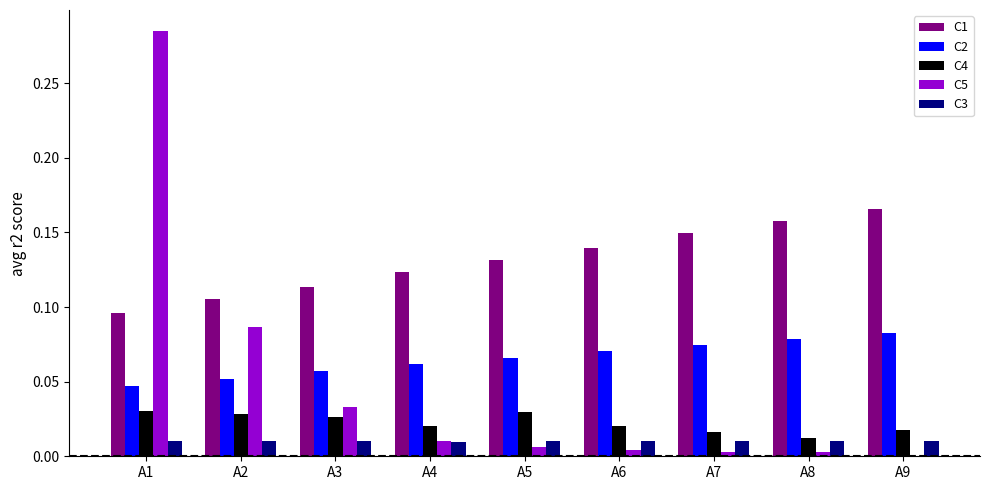

The value of C5 at A2 is 0.0. True or false?

False